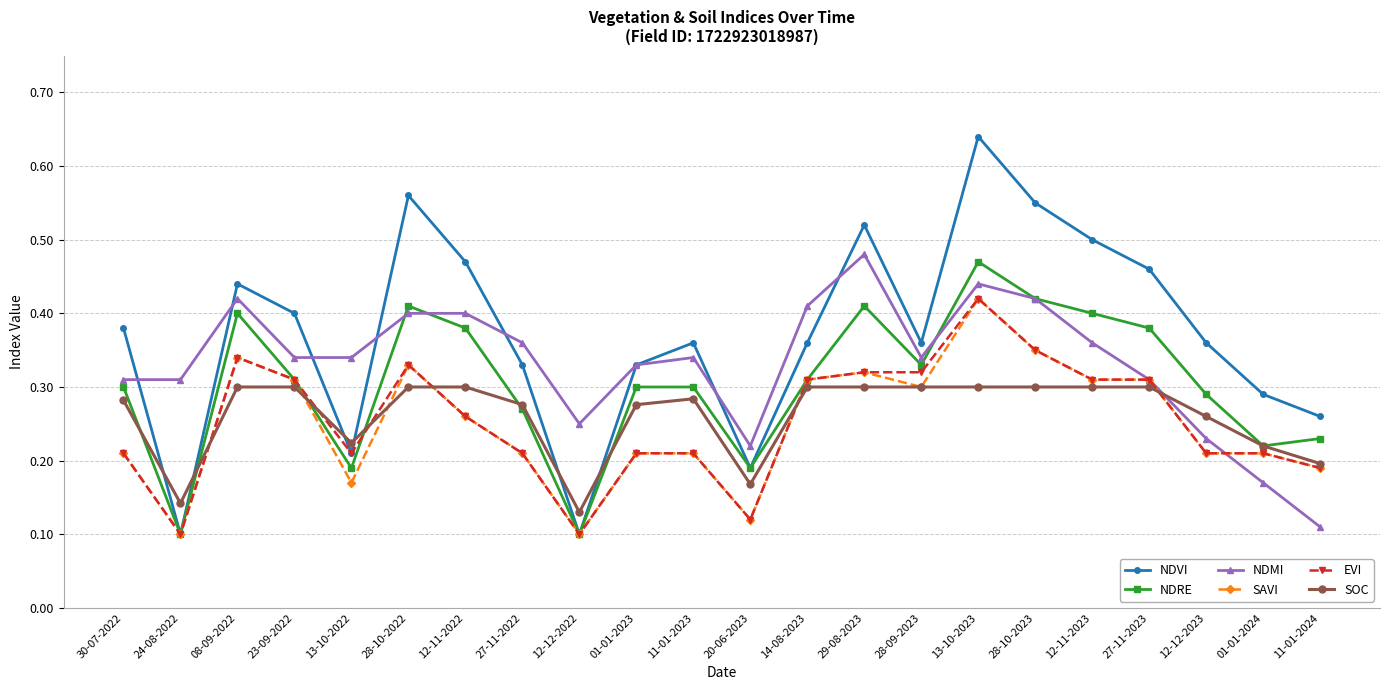

True or false: NDVI and SOC cross at least once.

True